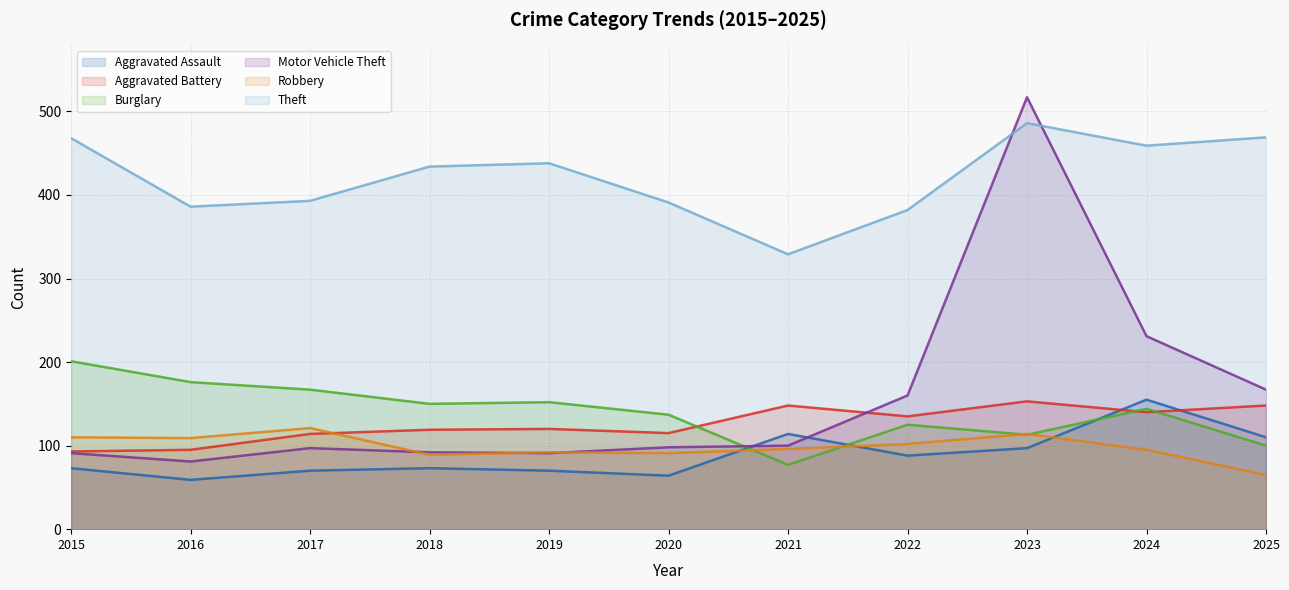

What are all the series names shown in the legend?

Aggravated Assault, Aggravated Battery, Burglary, Motor Vehicle Theft, Robbery, Theft